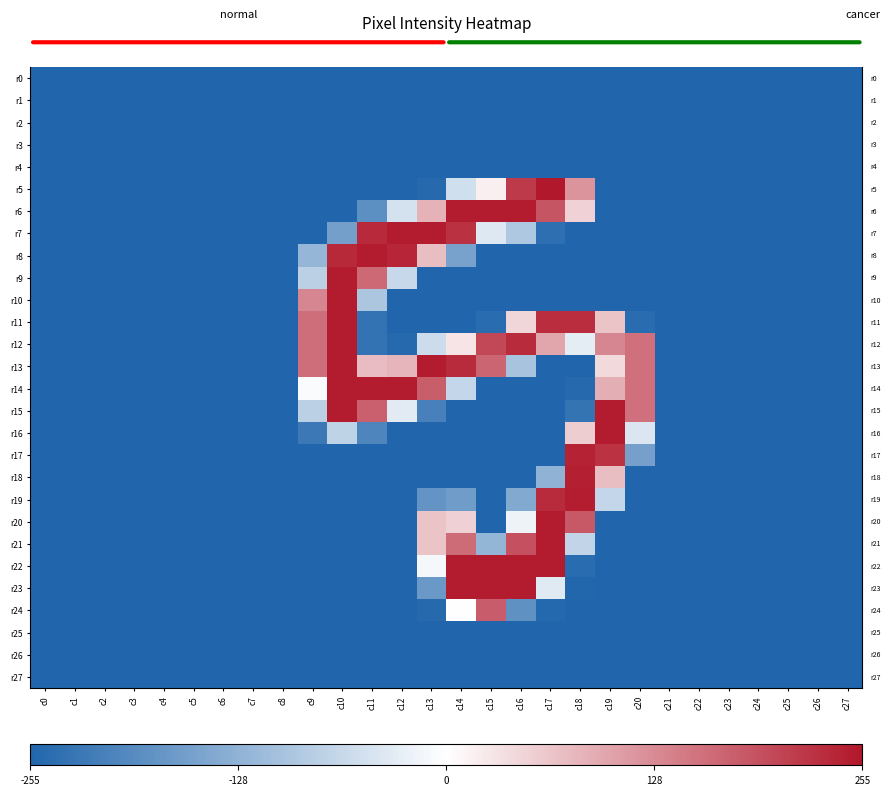

Which series has the largest total across all categories?

r13